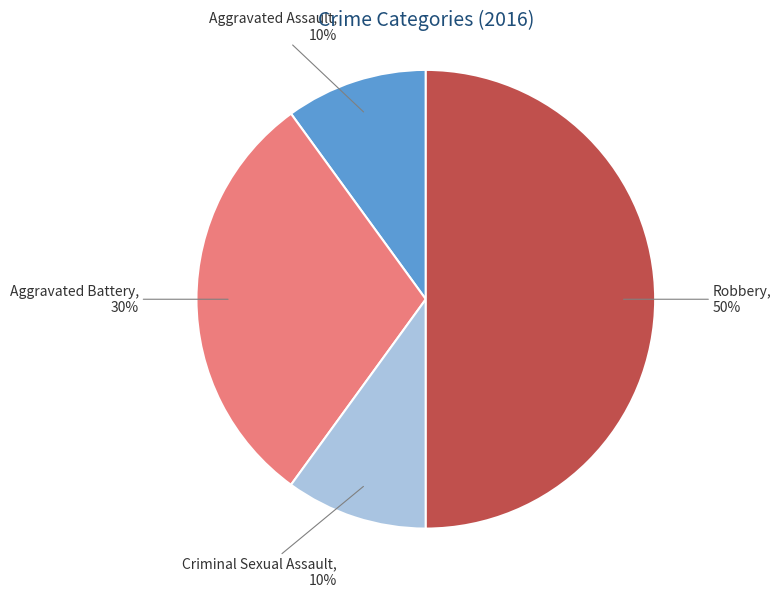

True or false: Aggravated Battery accounts for 30% of the total.

True